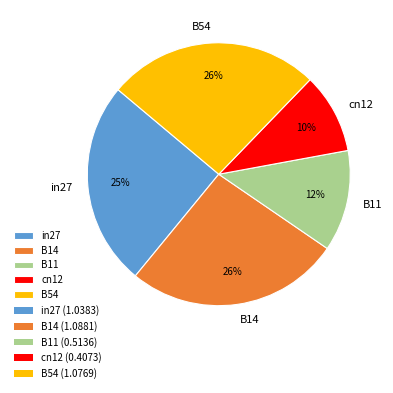

Combined, do cn12 and B11 account for over 50%?

No